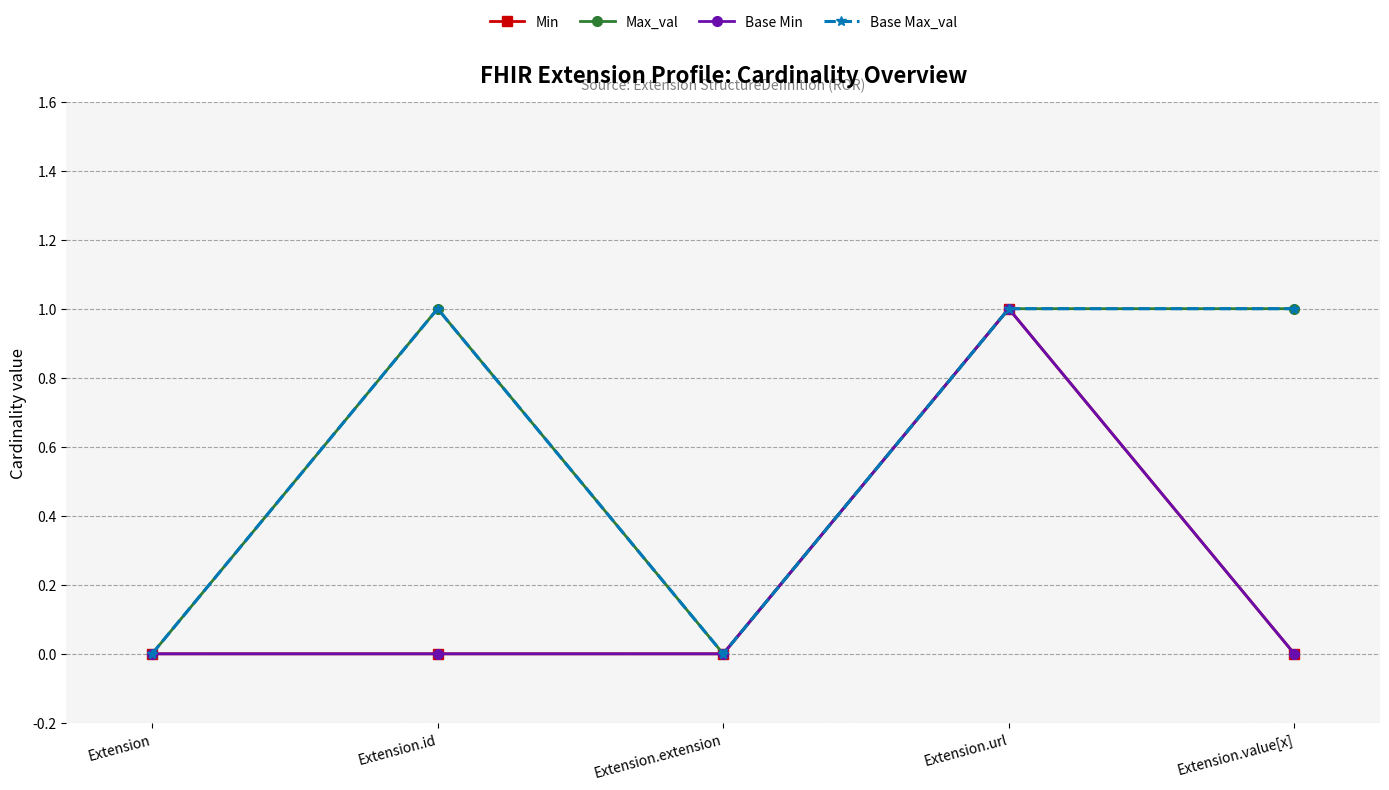

At Extension.value[x], list the series in order from smallest to largest.

Min, Base Min, Max_val, Base Max_val